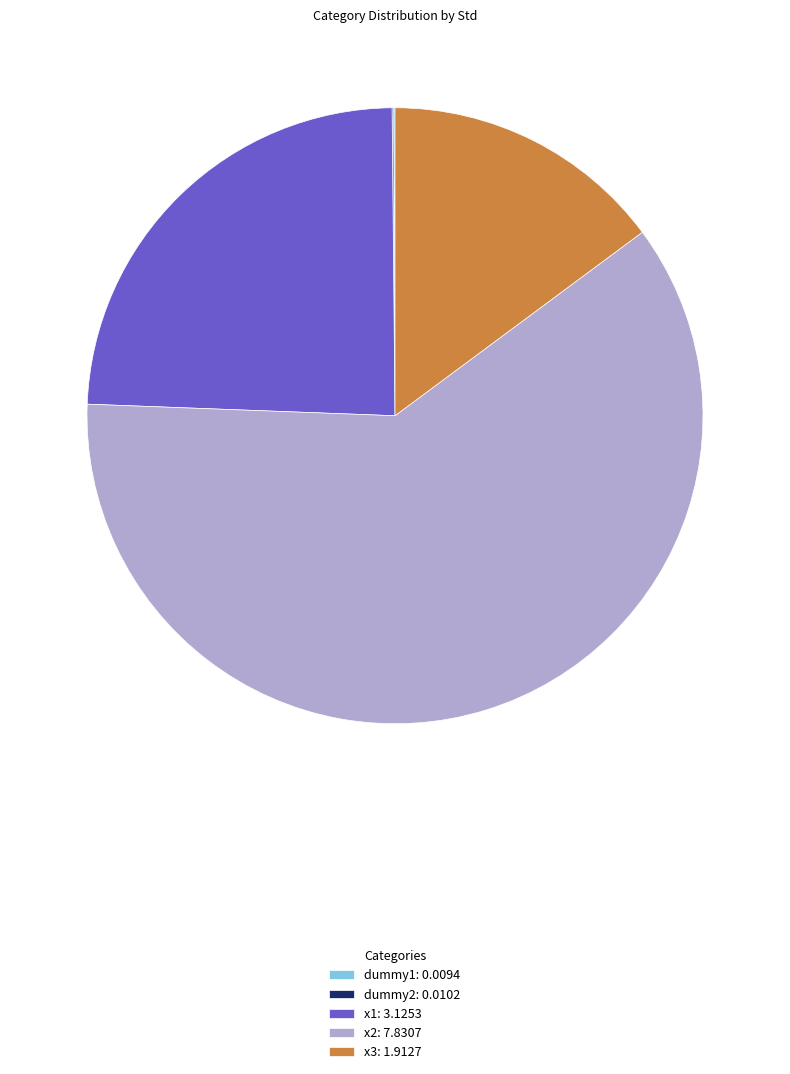

Is there any slice that represents more than half of the pie?

Yes